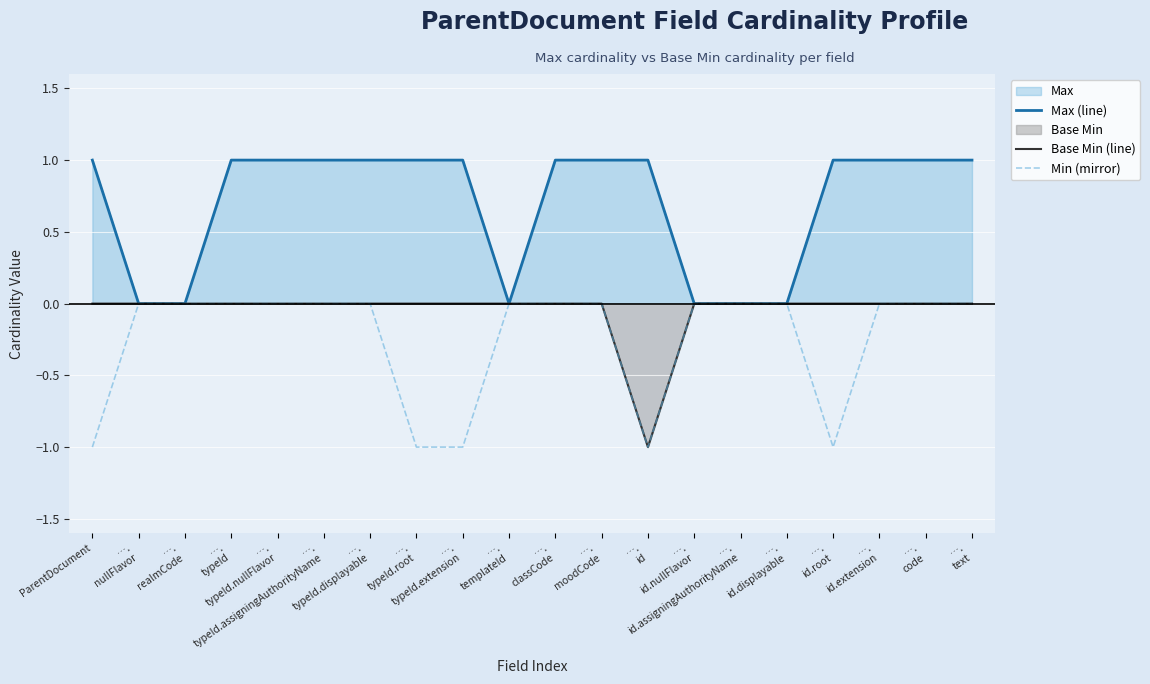

How many lines are shown in the chart?

3